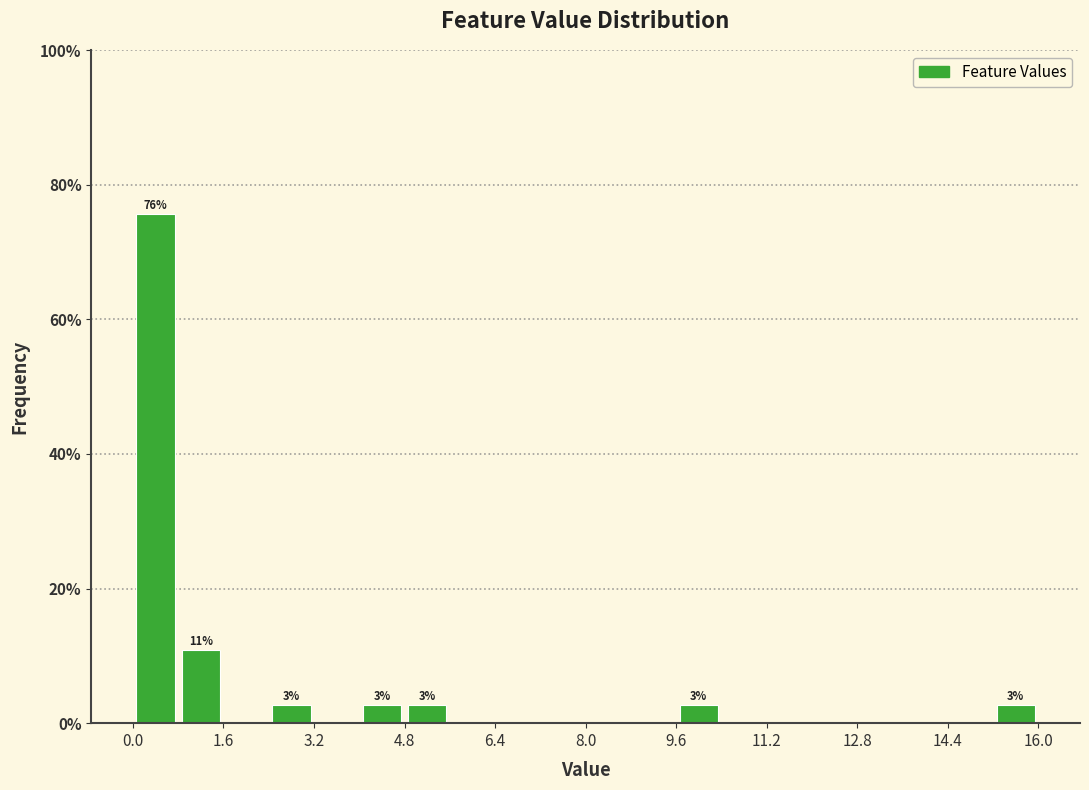

Which range on the x-axis has the tallest bar?

0.0 to 0.8